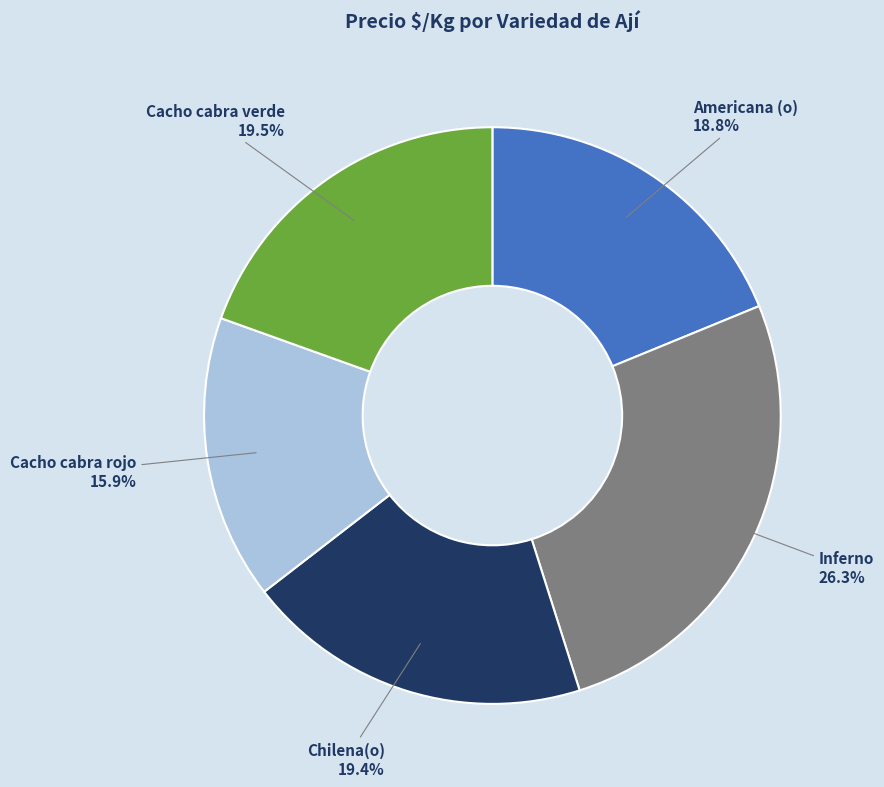

Which category has the smallest portion of the pie?

Cacho cabra rojo